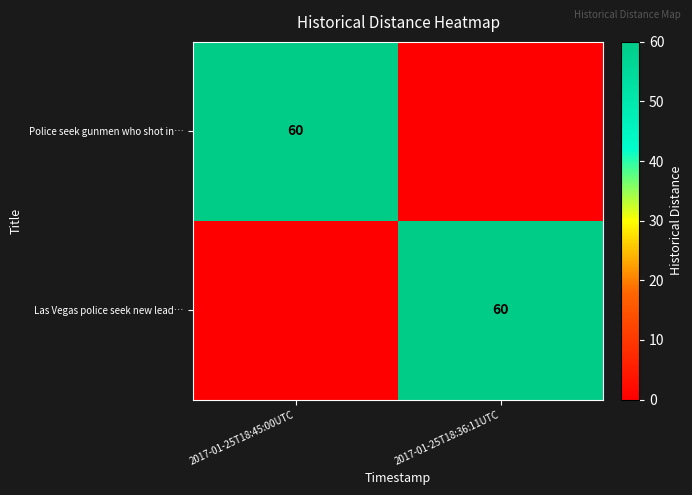

True or false: Las Vegas police seek new lead… has a value of 93 at 2017-01-25T18:36:11UTC.

False